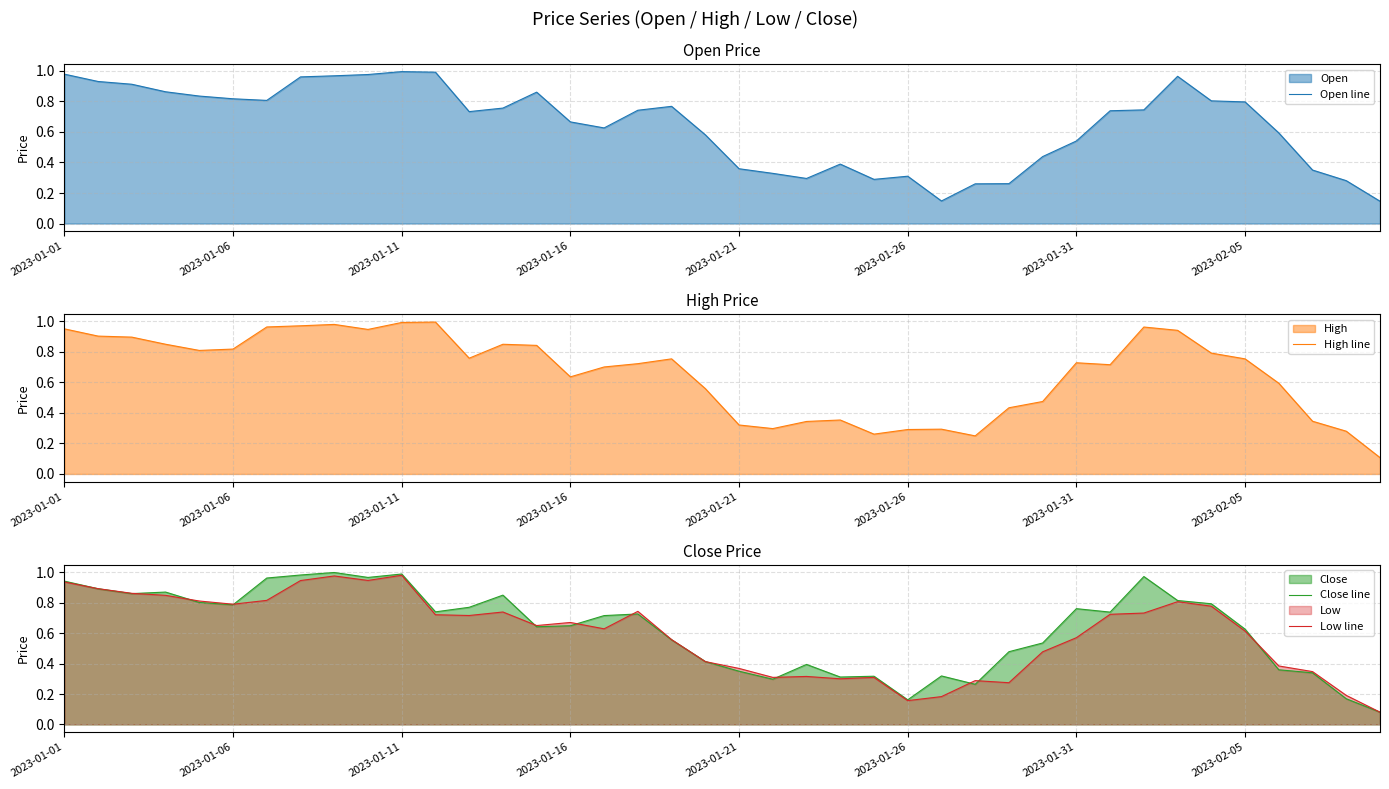

What is the difference between the maximum and second lowest values in the Open line series?

0.8